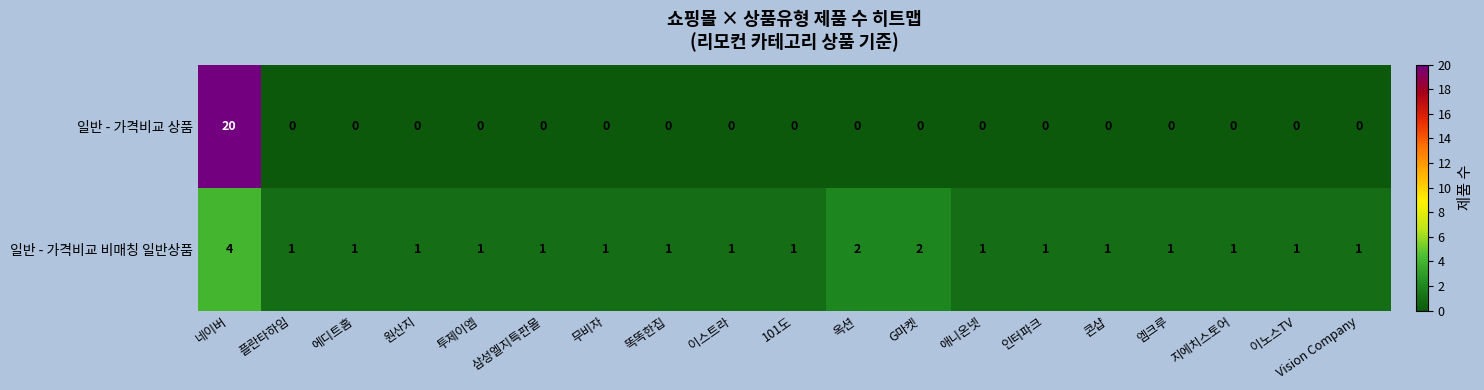

The value of 일반 - 가격비교 상품 at 이스트라 is 0. True or false?

True